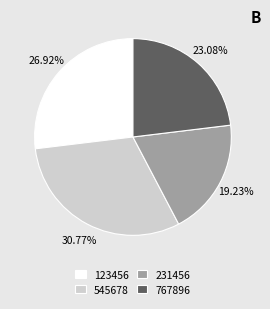

How many segments does this pie chart have?

4